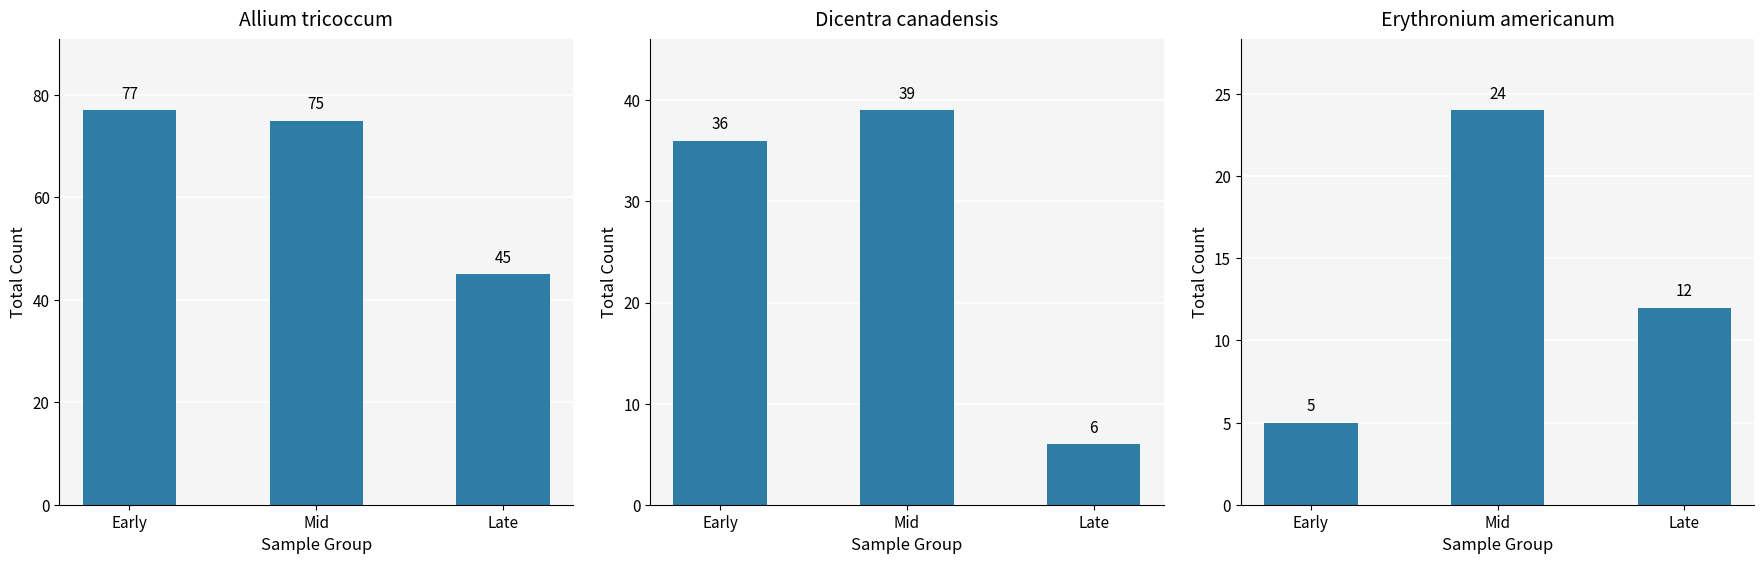

List the series in order of their overall mean, highest first.

Allium_tricoccum, Dicentra_canadensis, Erythronium_americanum